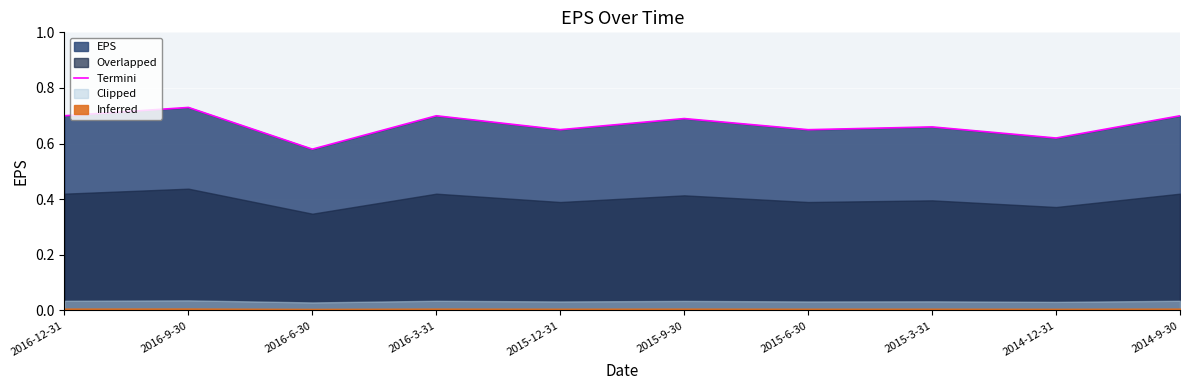

How many values are between 0 and 1?

10